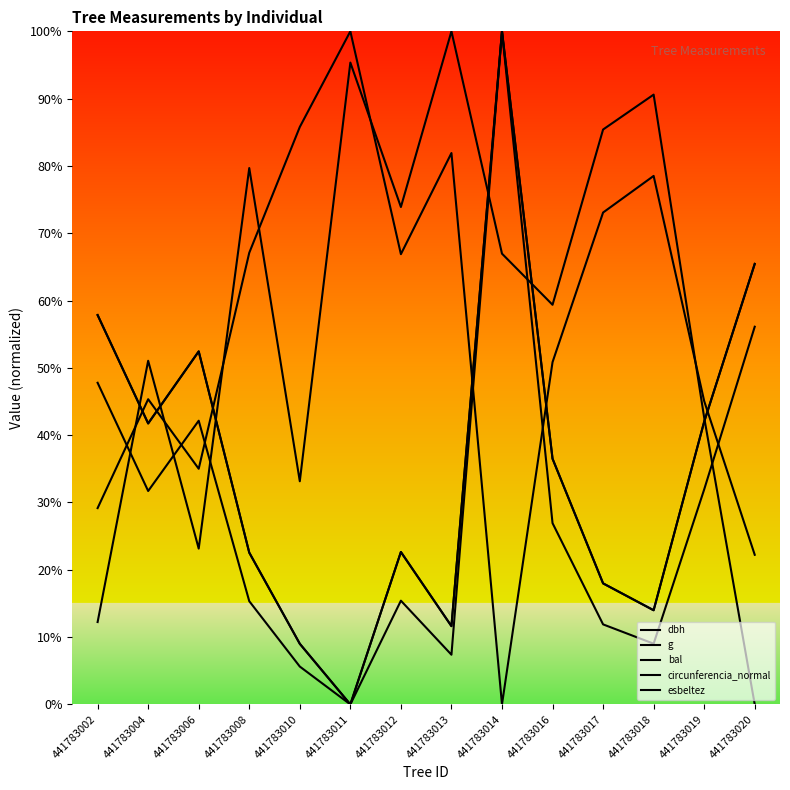

In circunferencia_normal, how many points are lower than both neighbors (excluding endpoints)?

4